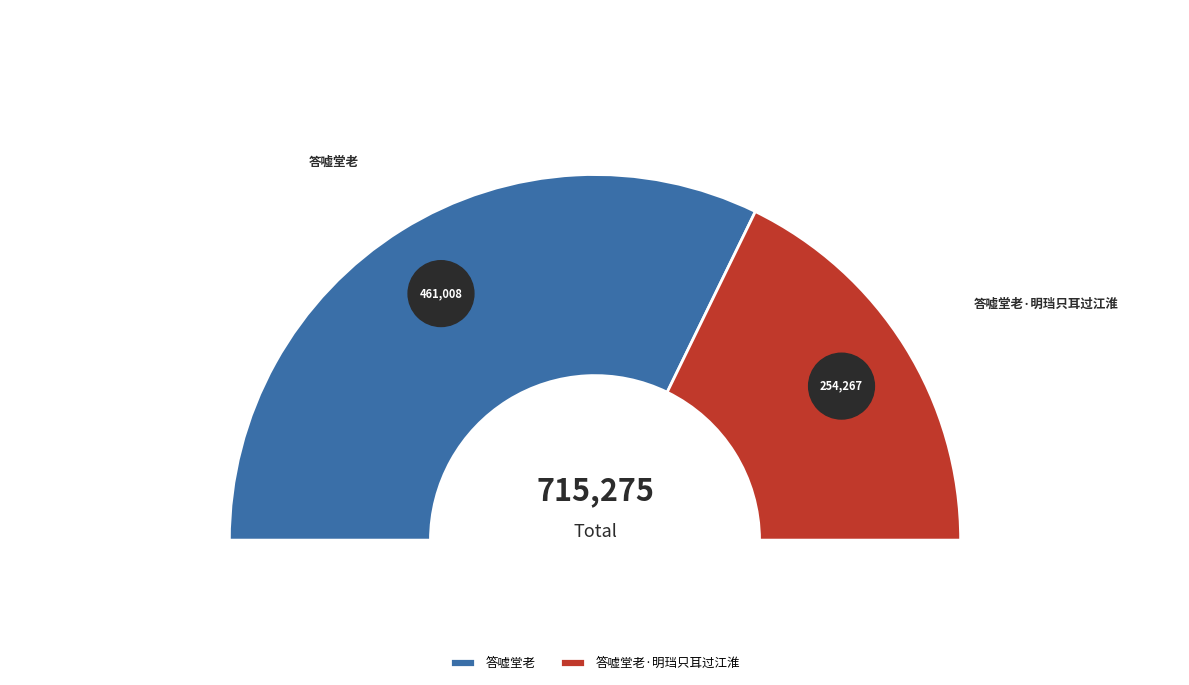

Which category has the smallest portion of the pie?

答嘘堂老·明珰只耳过江淮